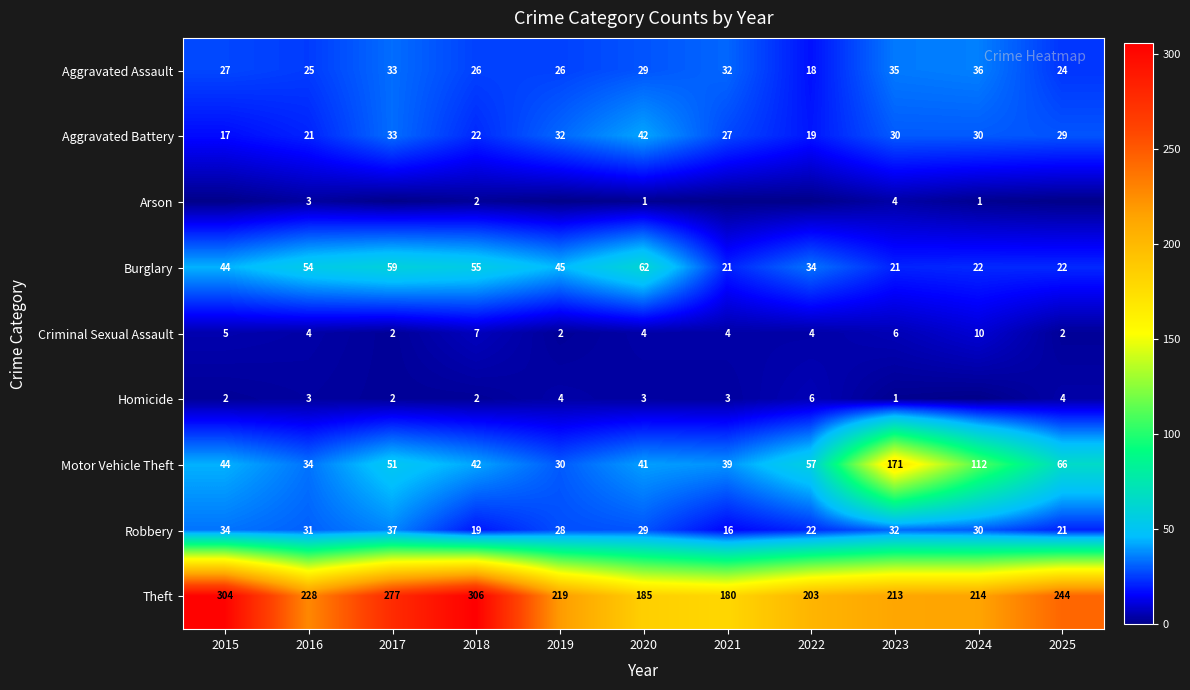

True or false: Criminal Sexual Assault has a value of 2 at 2017.

True